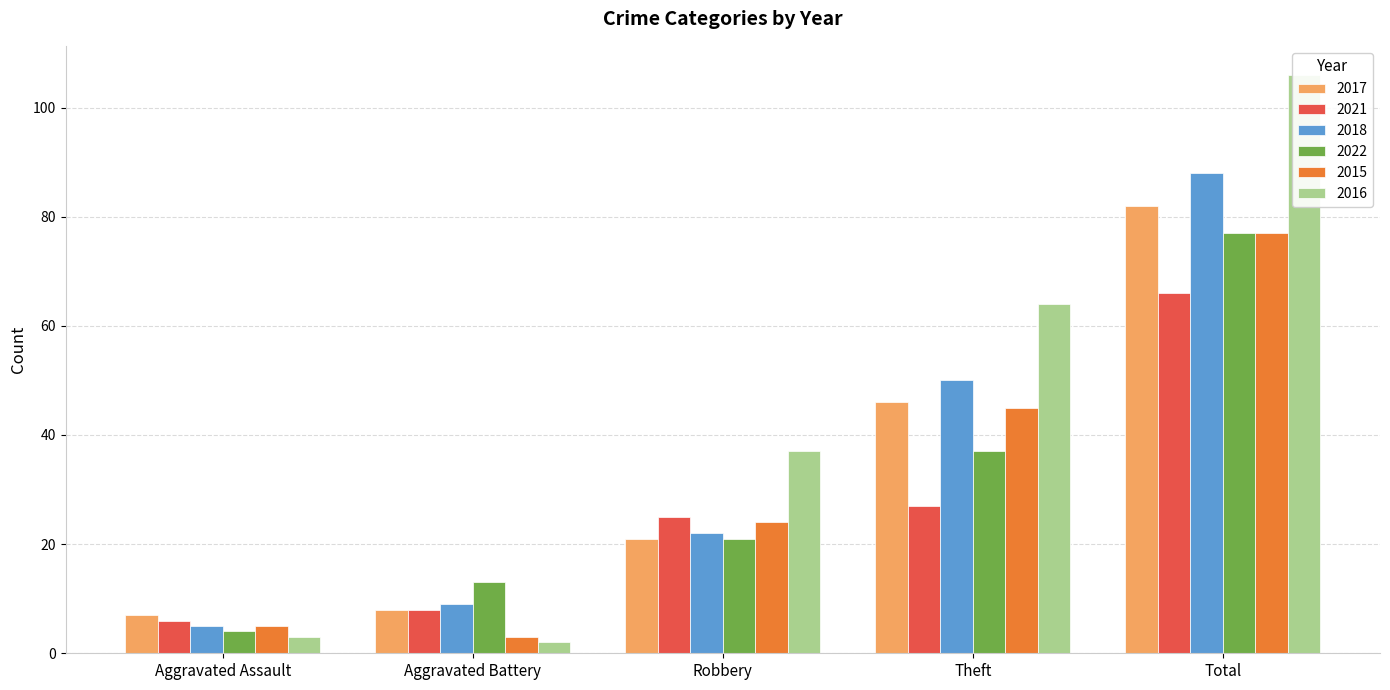

Reading left to right, what are all the values shown in this chart?

2017: 7	8	21	46	82
2021: 6	8	25	27	66
2018: 5	9	22	50	88
2022: 4	13	21	37	77
2015: 5	3	24	45	77
2016: 3	2	37	64	106